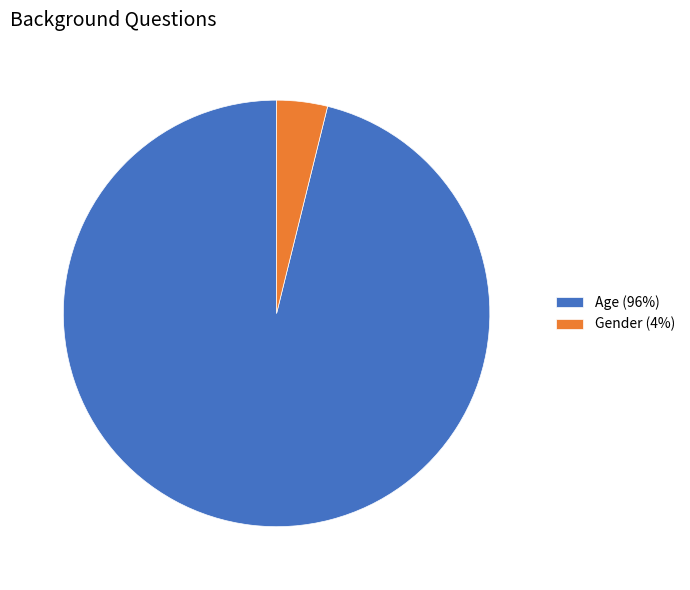

Is the sum of Gender and Age greater than half?

Yes